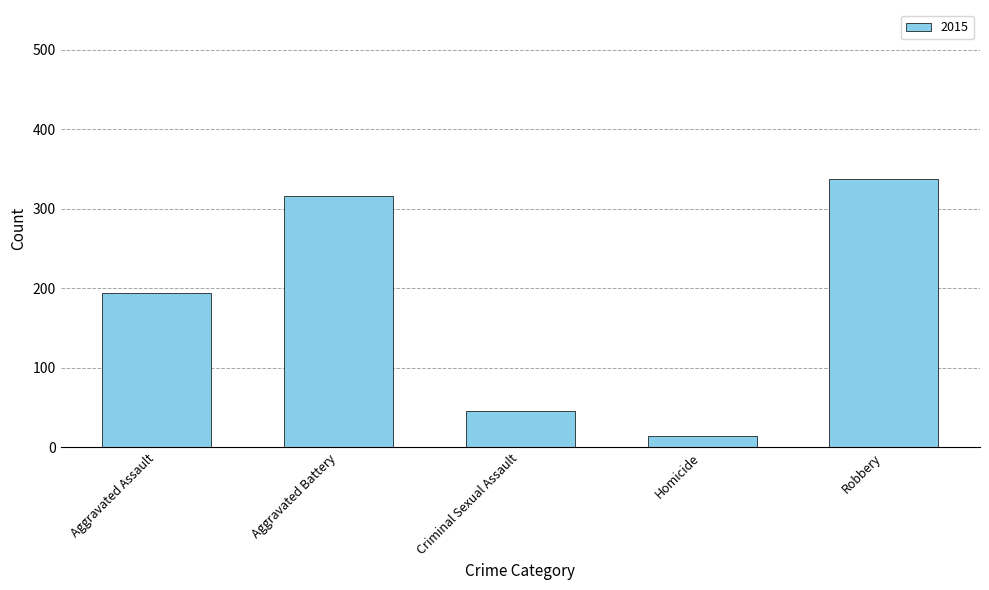

What is the label of the 1st bar from the left?

Aggravated Assault